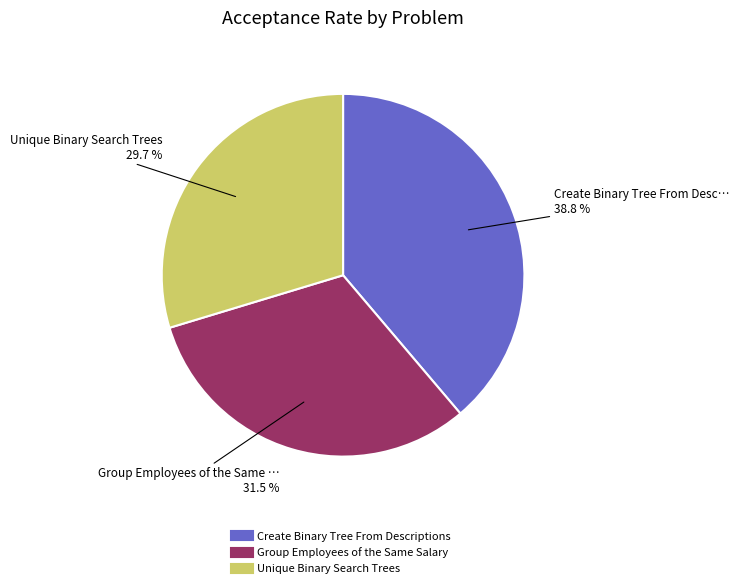

What percentage is the Create Binary Tree From Descriptions slice, to the nearest percent?

39%